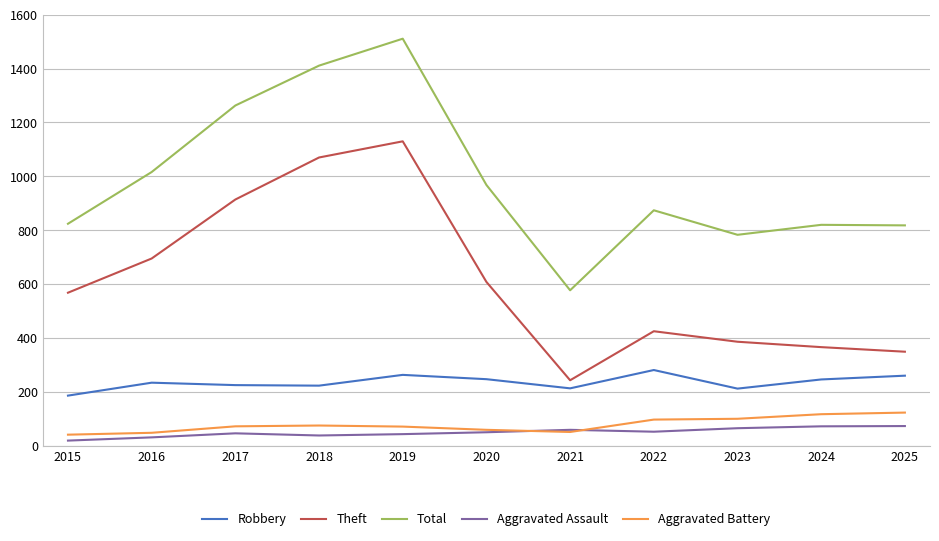

Does the chart display data point markers on the line(s)?

No